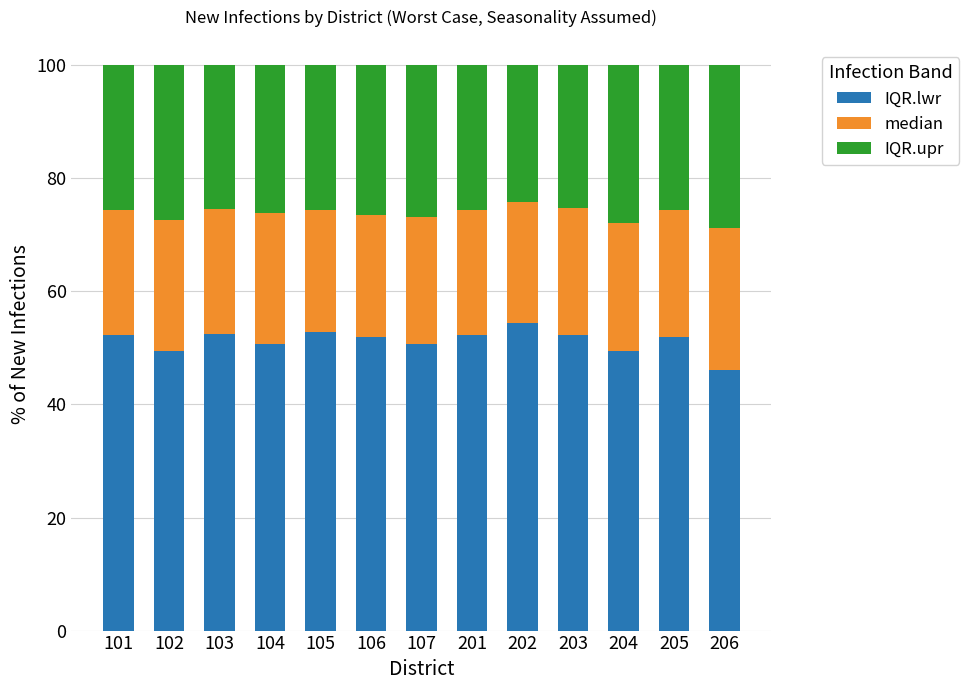

Is it true that IQR.lwr equals 35.9 at 203?

False